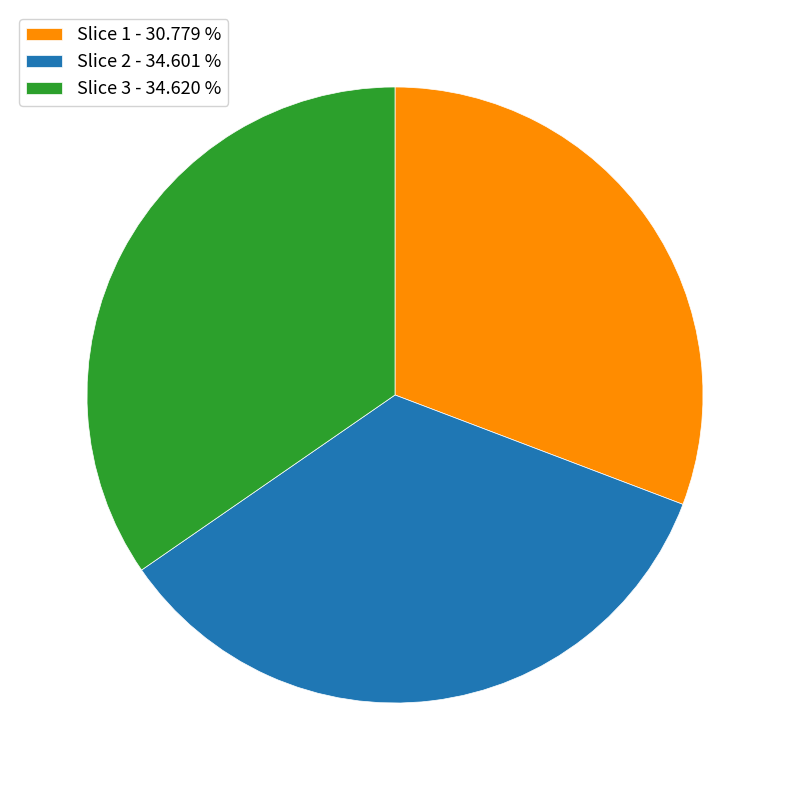

Which category has the smallest portion of the pie?

Slice 1 - 30.779 %